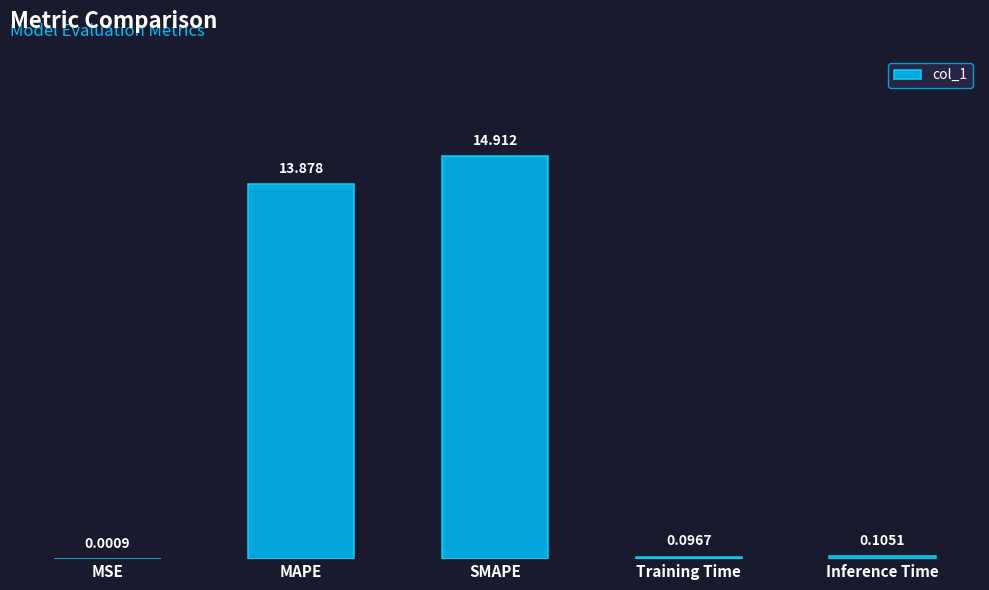

Which category has the highest value across all series?

SMAPE